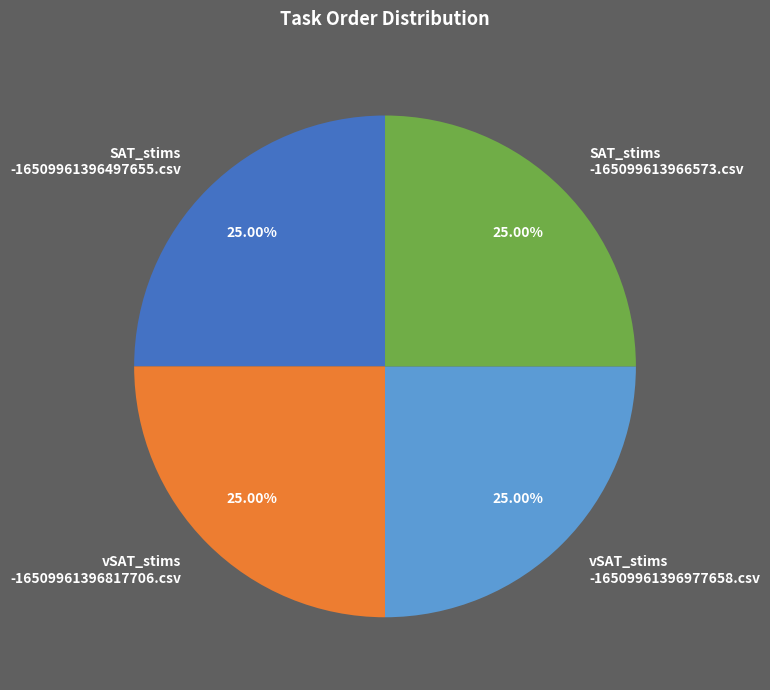

Is there any slice that represents more than half of the pie?

No